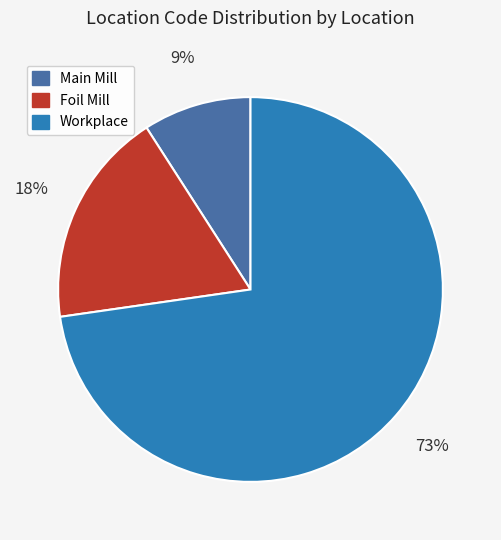

What percentage is the Foil Mill slice, to the nearest percent?

18%